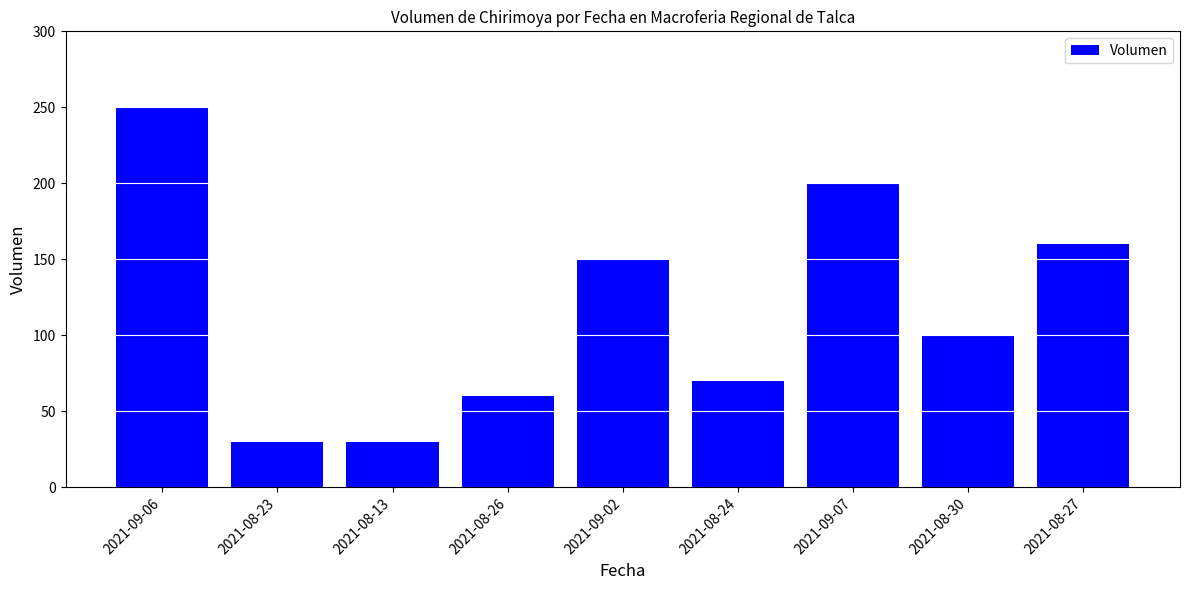

What is the minimum value shown in the chart?

30